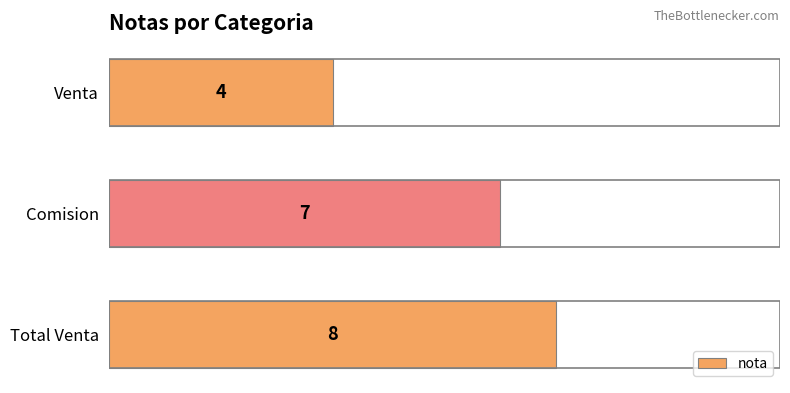

Reading top to bottom, transcribe all the data shown in this chart.

4	7	8